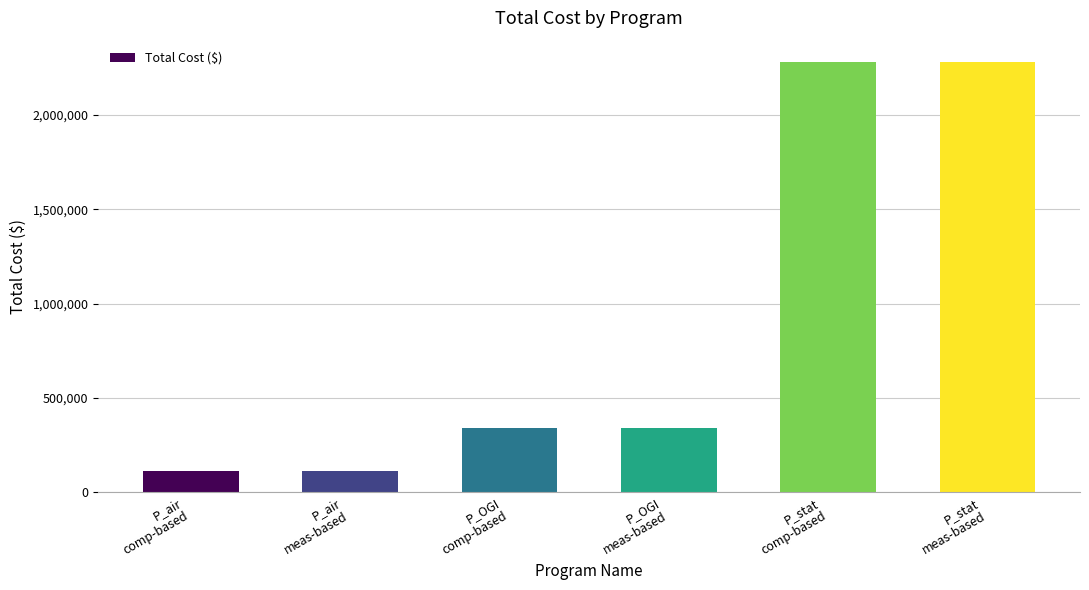

What is the difference between the maximum and minimum values?

2167000